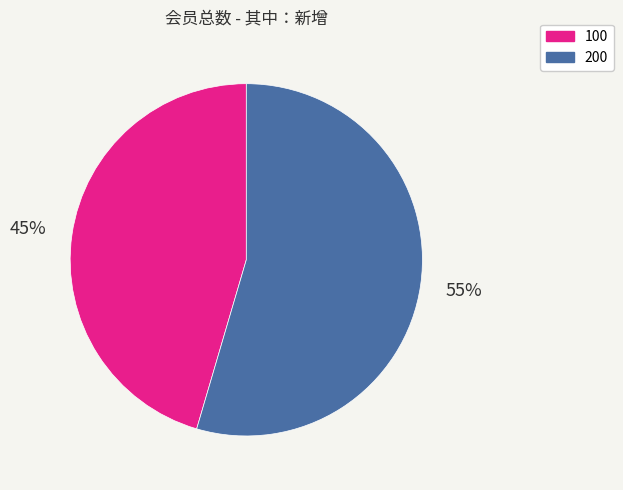

Which has a higher value, 100 or 200?

200